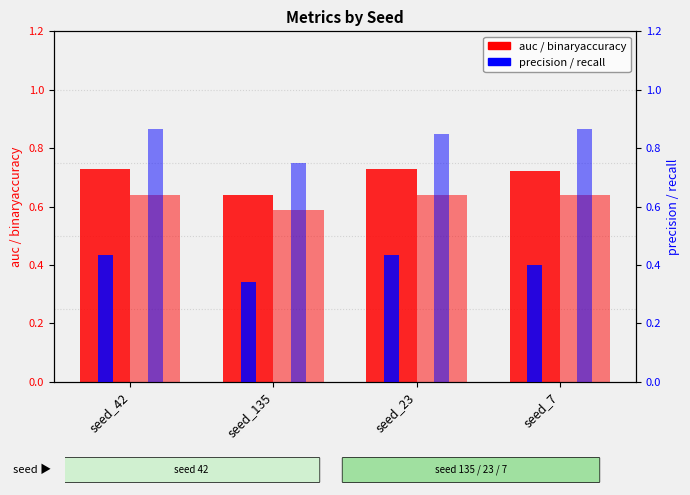

List the series in order of their peak value, lowest first.

precision, binaryaccuracy, auc, recall